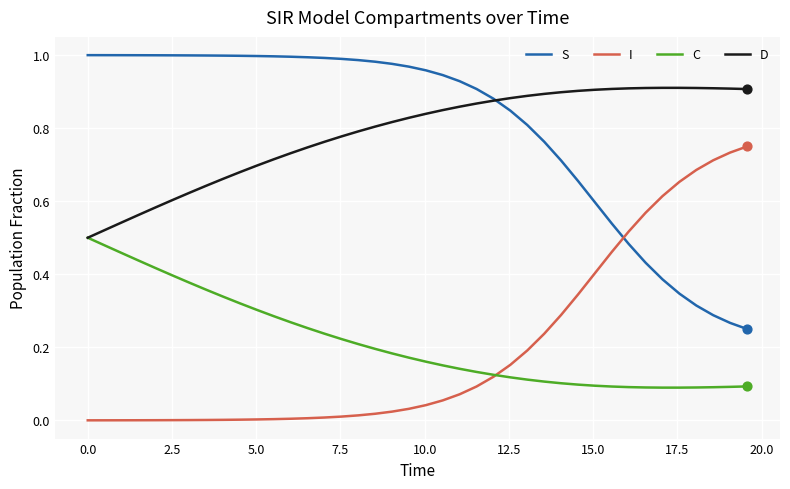

What are all the series names shown in the legend?

S, I, C, D